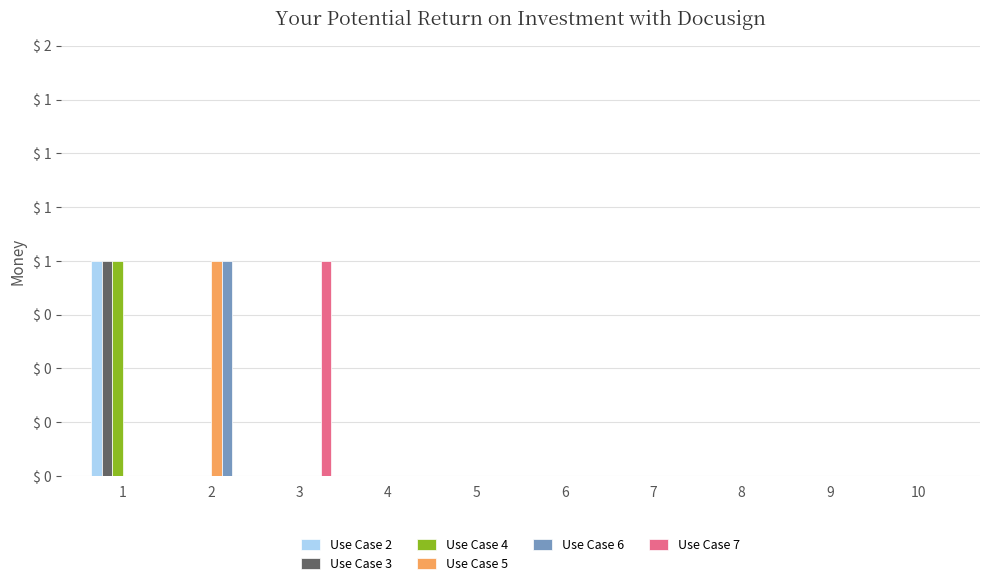

The Use Case 4 series shows 0 at 3. True or false?

True